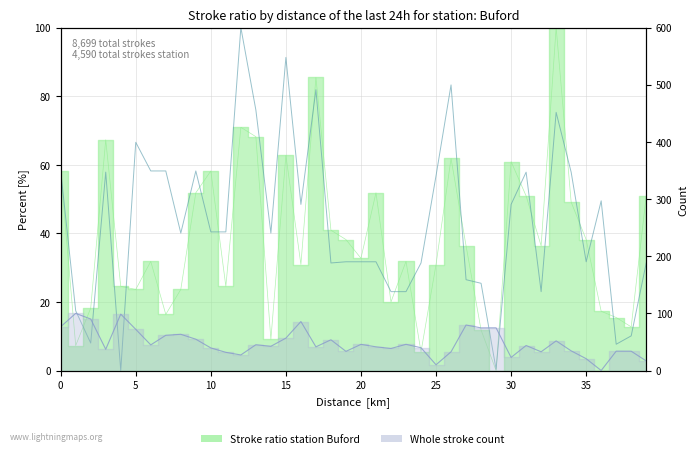

How many interior local peaks (higher than both neighbors) does the data have?

10